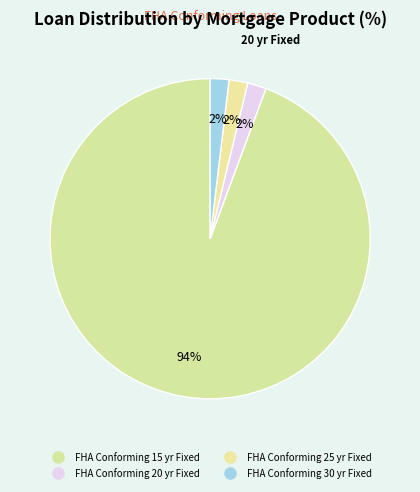

Count the number of slices in the pie.

4